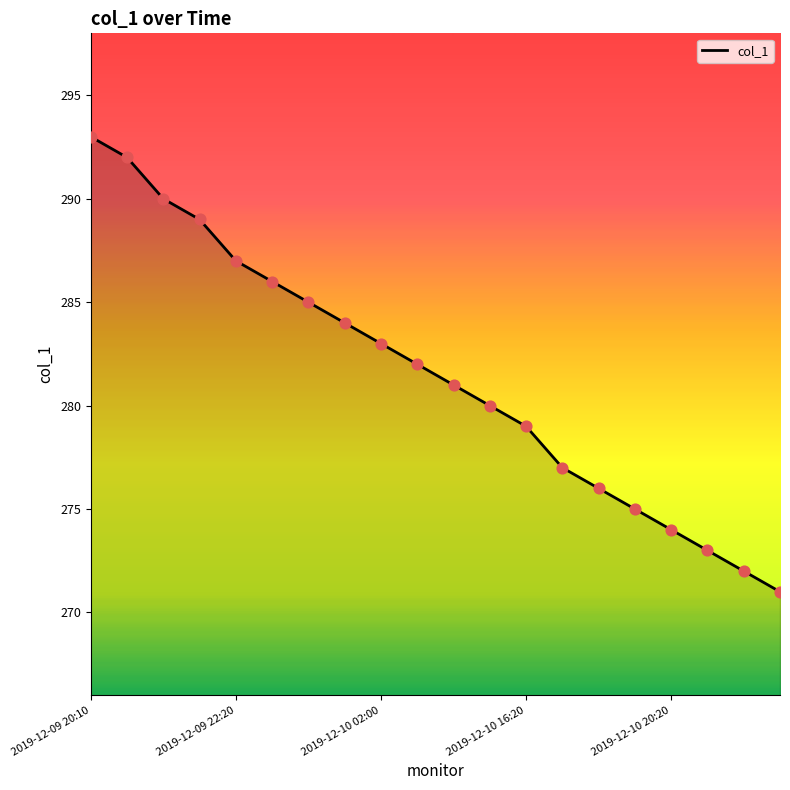

What is the difference between the maximum and minimum values?

22